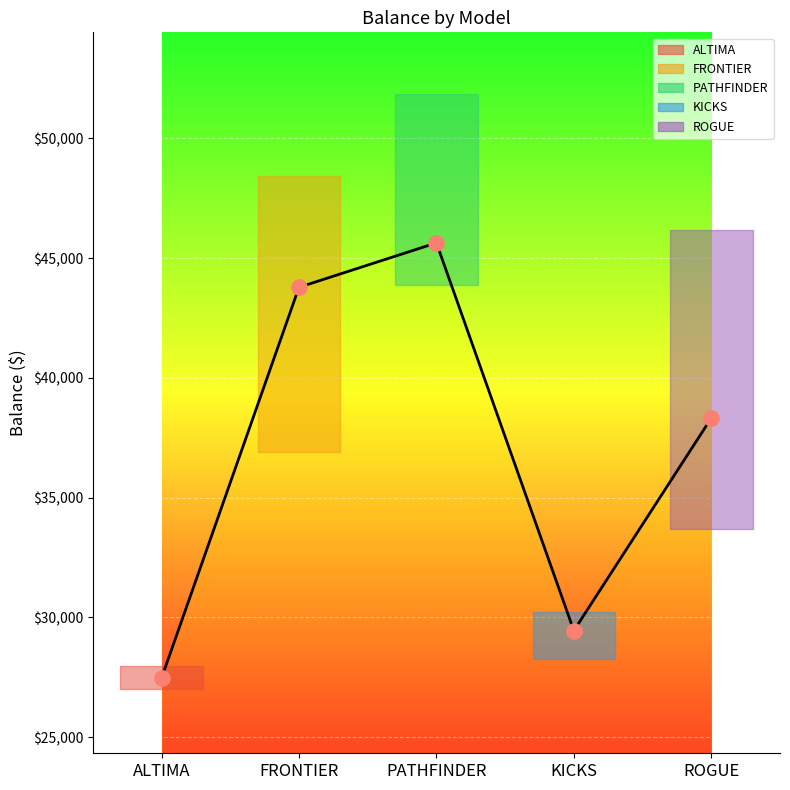

What is the change in value from FRONTIER to PATHFINDER?

+1854.2